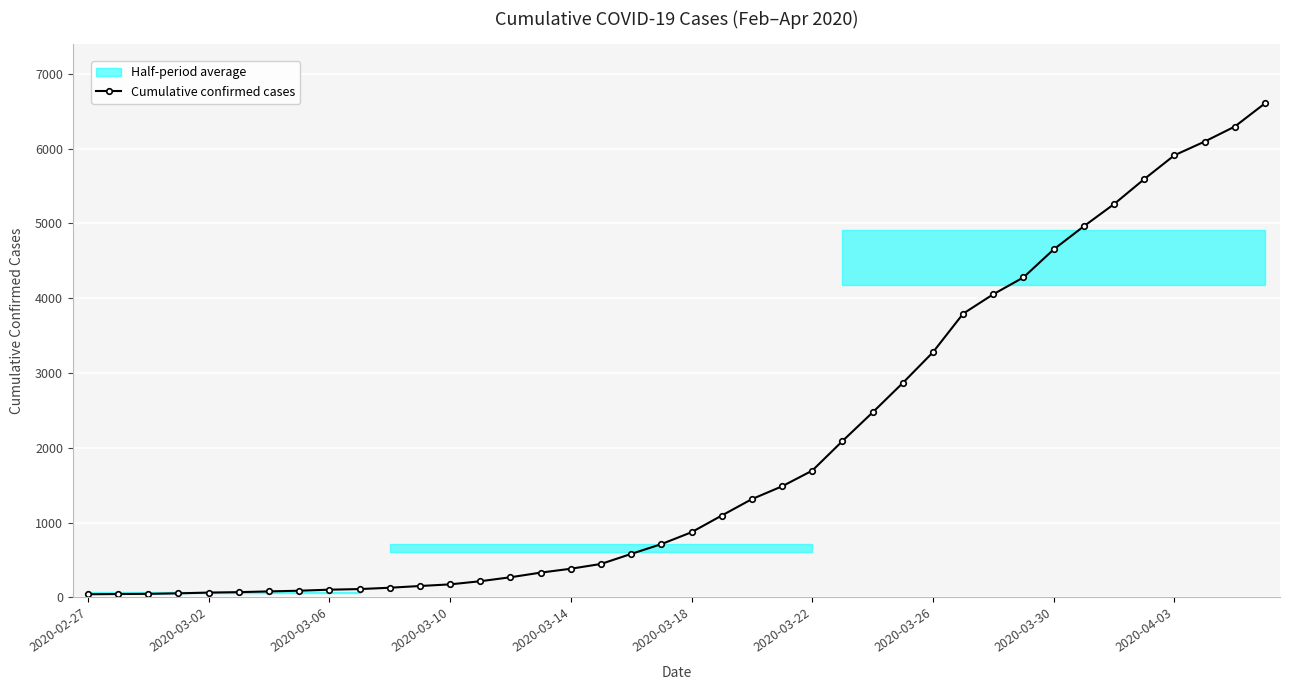

What is the change in value from 25 to 38?

+4206